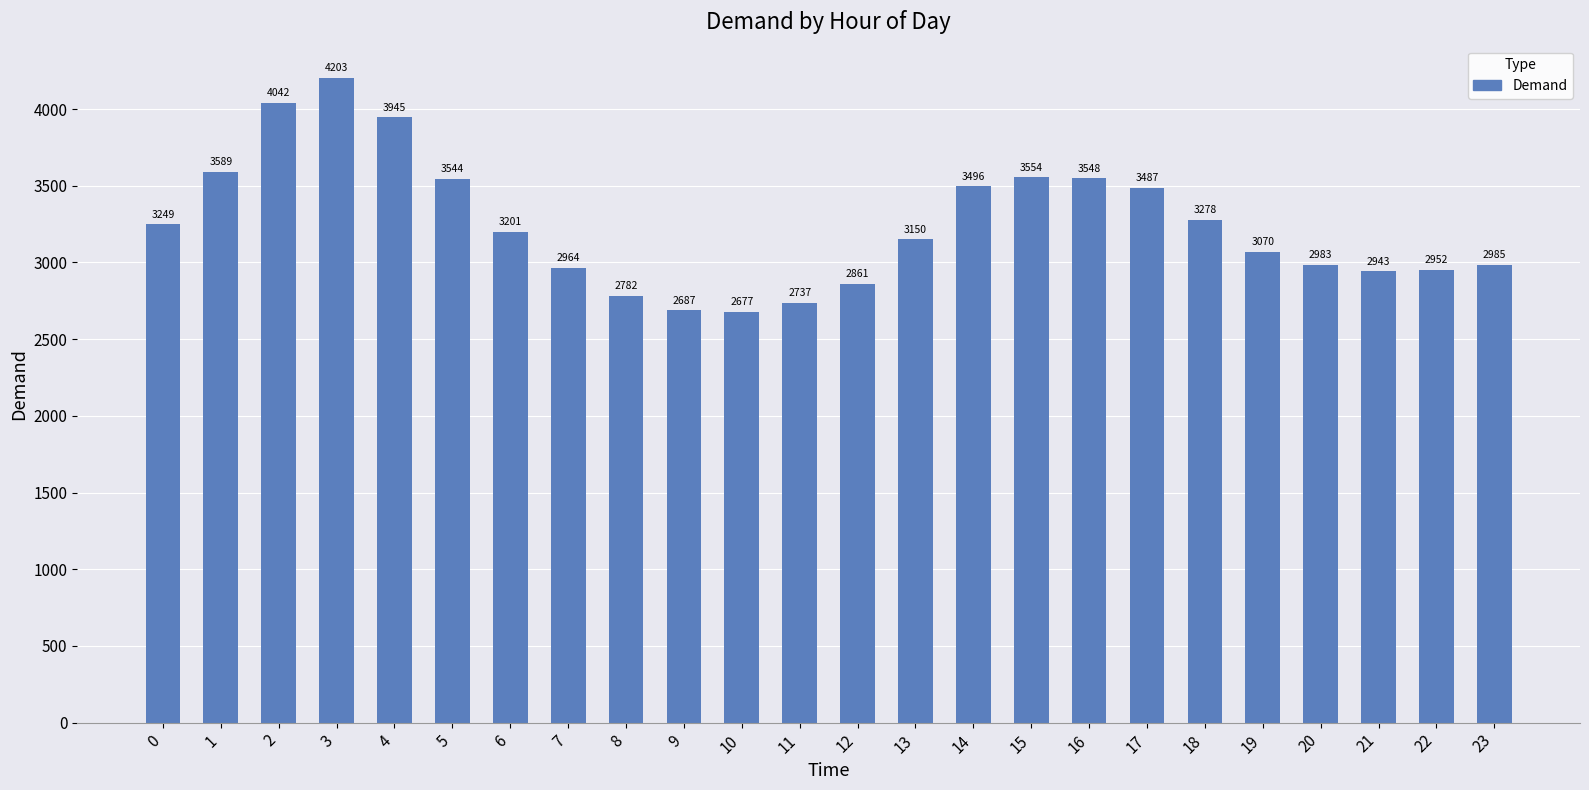

Are the bars horizontal?

No